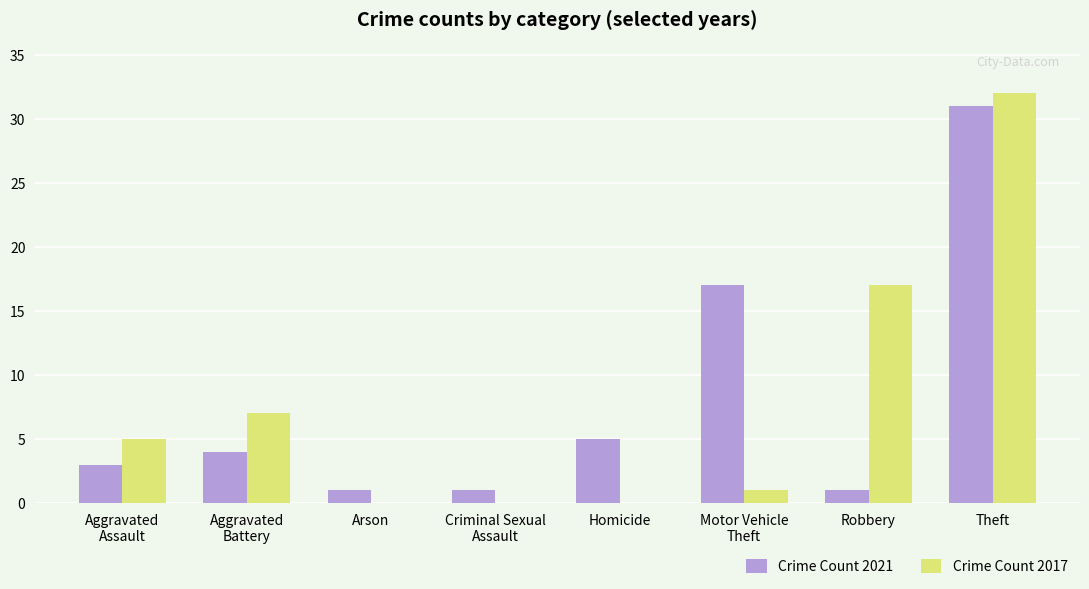

The Crime Count 2017 series shows 32 at Theft. True or false?

True